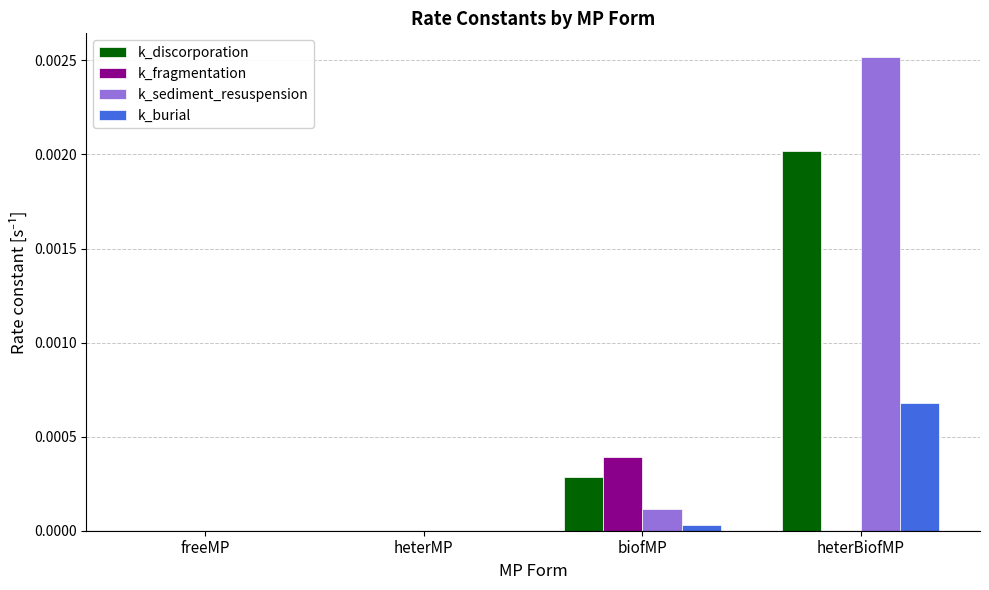

Are the bars horizontal?

No